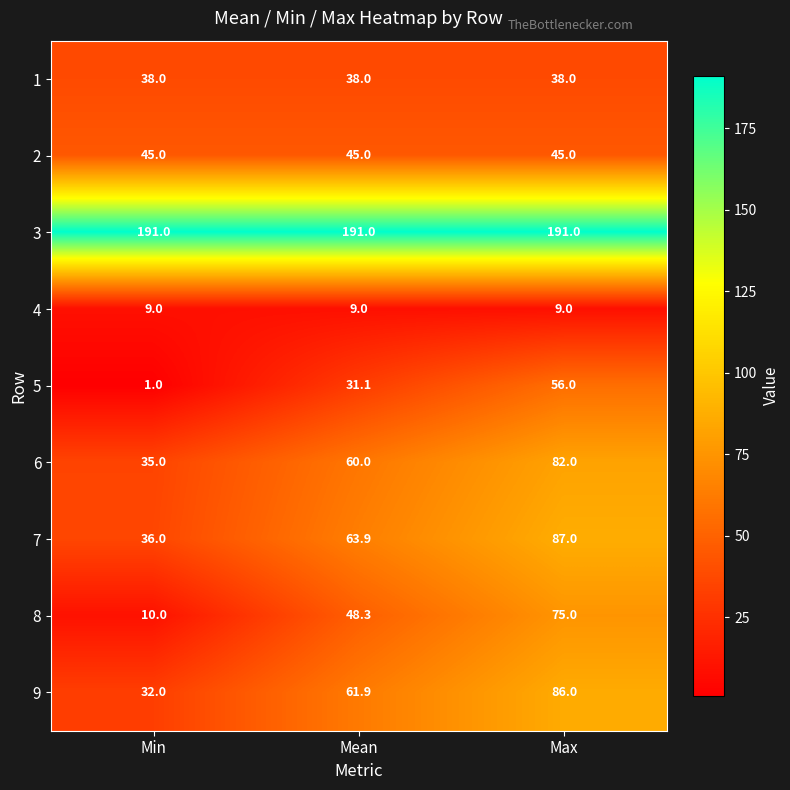

What is the maximum value shown in the chart?

191.0